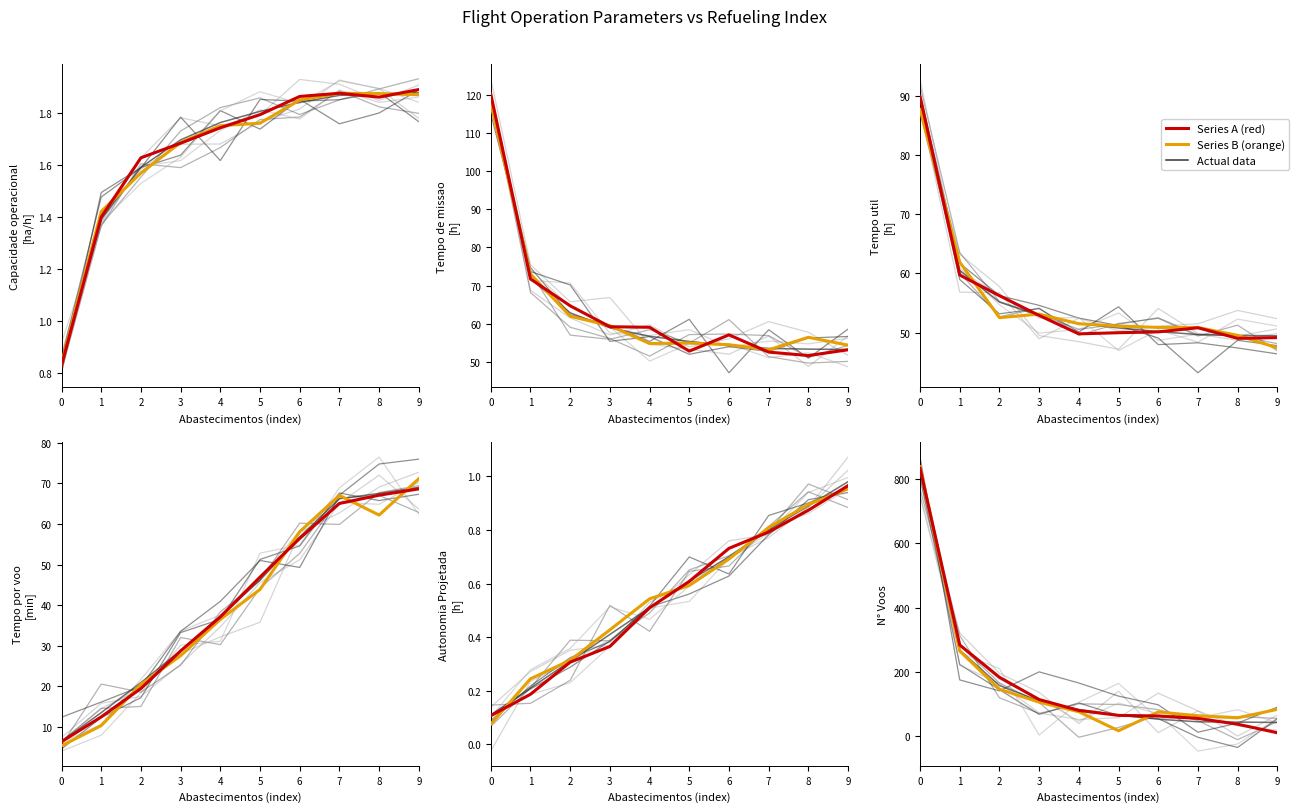

The value of Tempo por voo [min] at 7 is 66.2. True or false?

True